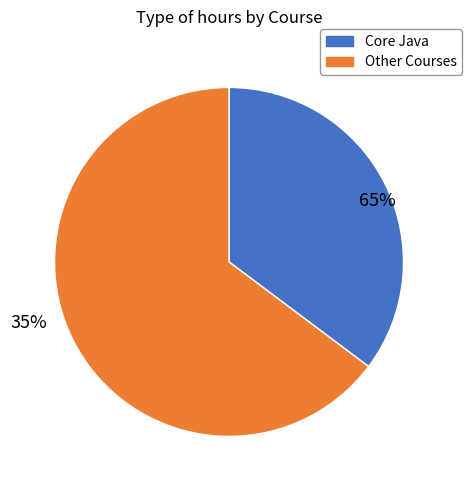

True or false: Spring MVC accounts for 5% of the total.

False